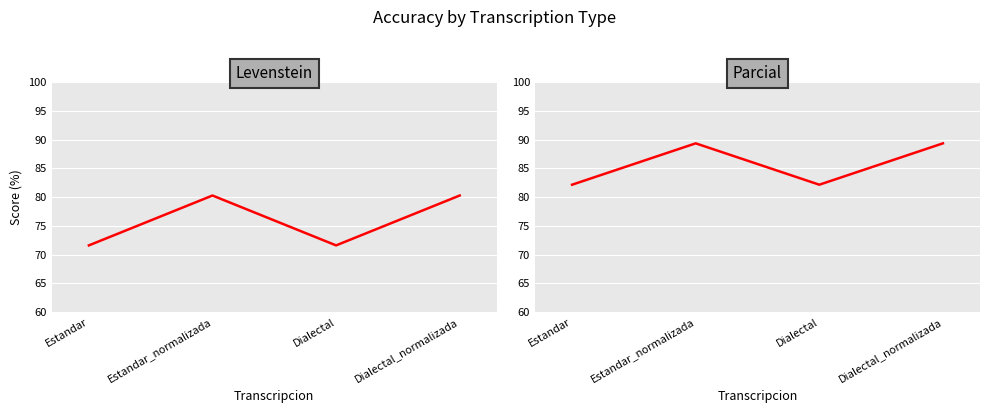

True or false: Parcial and Levenstein intersect in this chart.

False